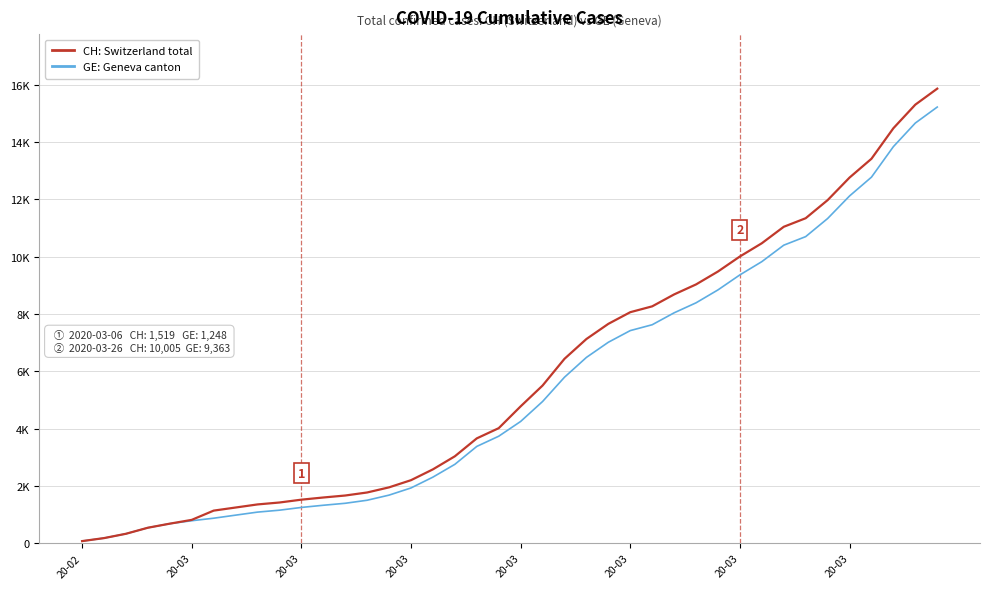

Does the chart have visible grid lines?

Yes